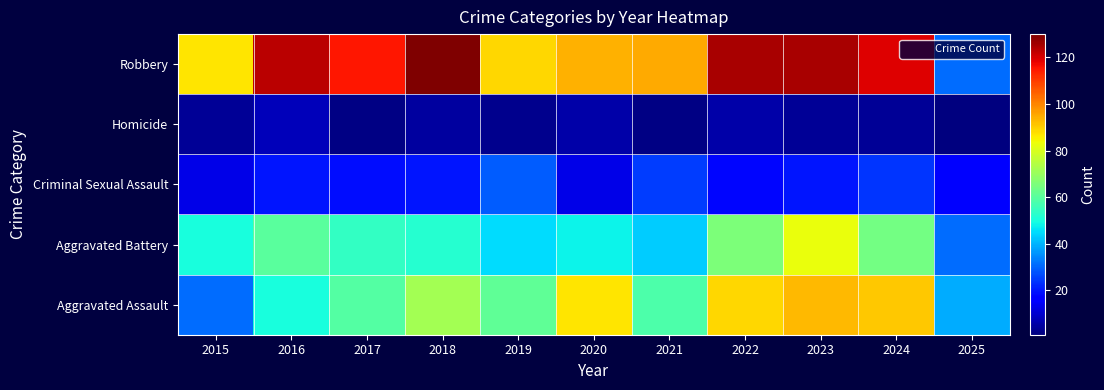

Count the number of data series in this chart.

5